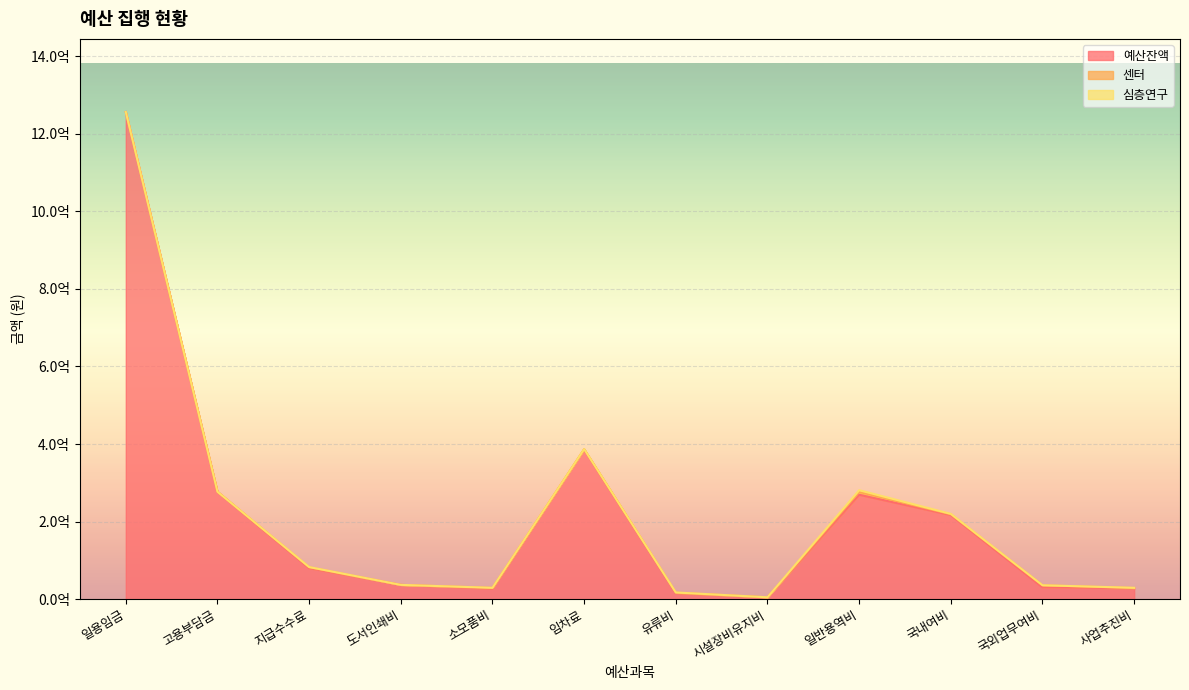

The 심층연구 series shows 0 at 도서인쇄비. True or false?

True